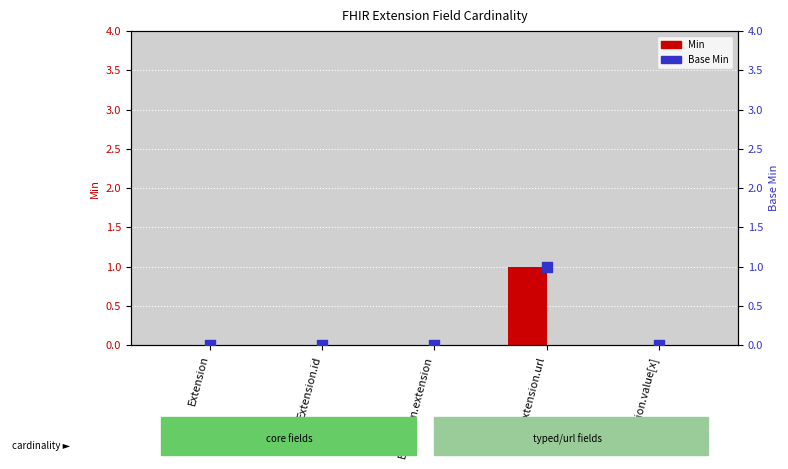

At which category is the sum across all series the highest?

Extension.url